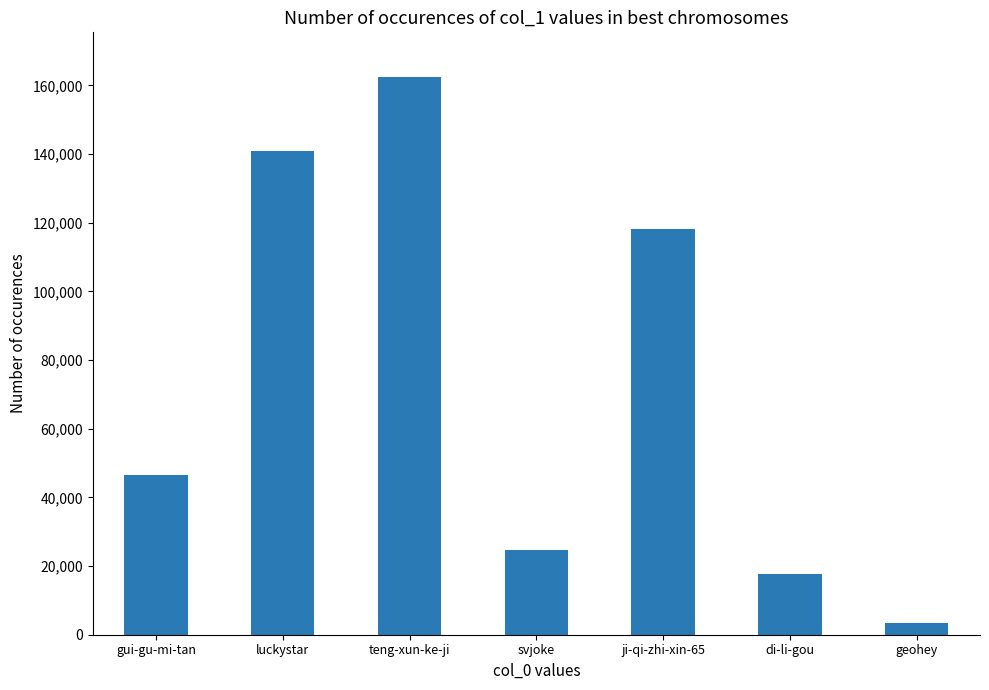

At which label is the value closest to 82923?

ji-qi-zhi-xin-65